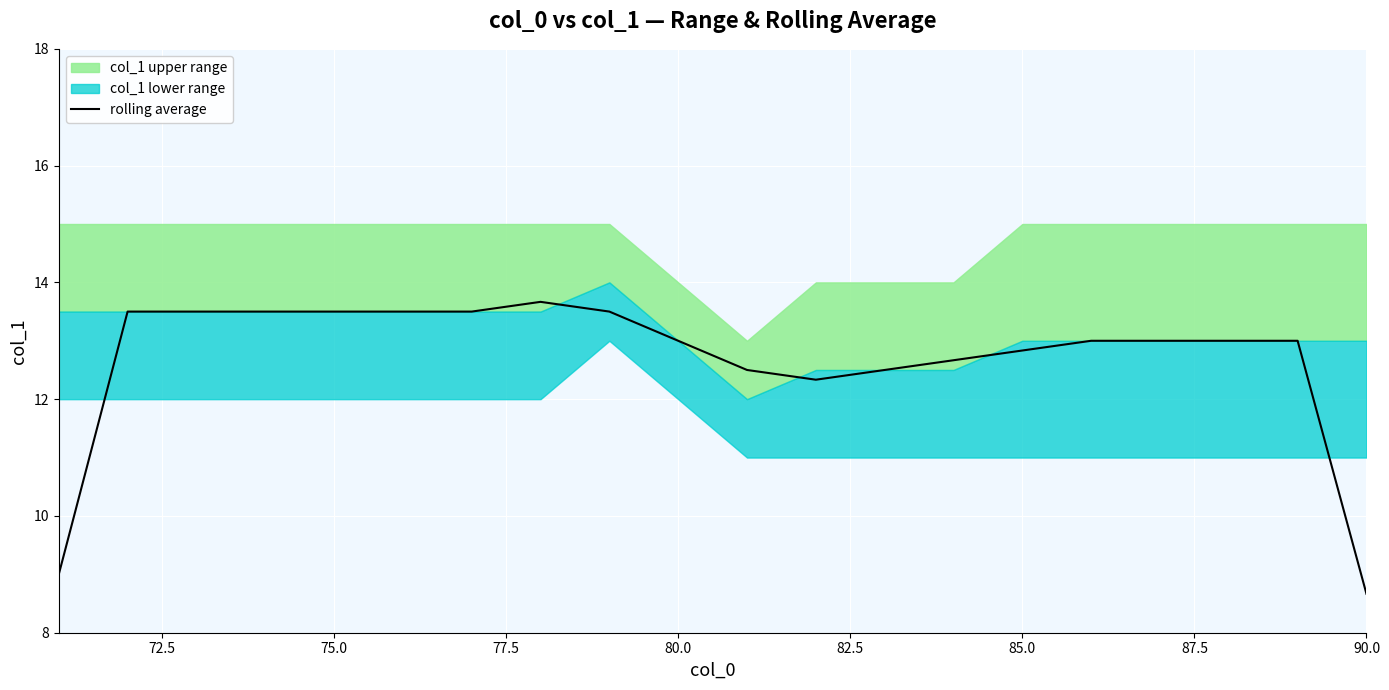

How many data points are less than 13?

7